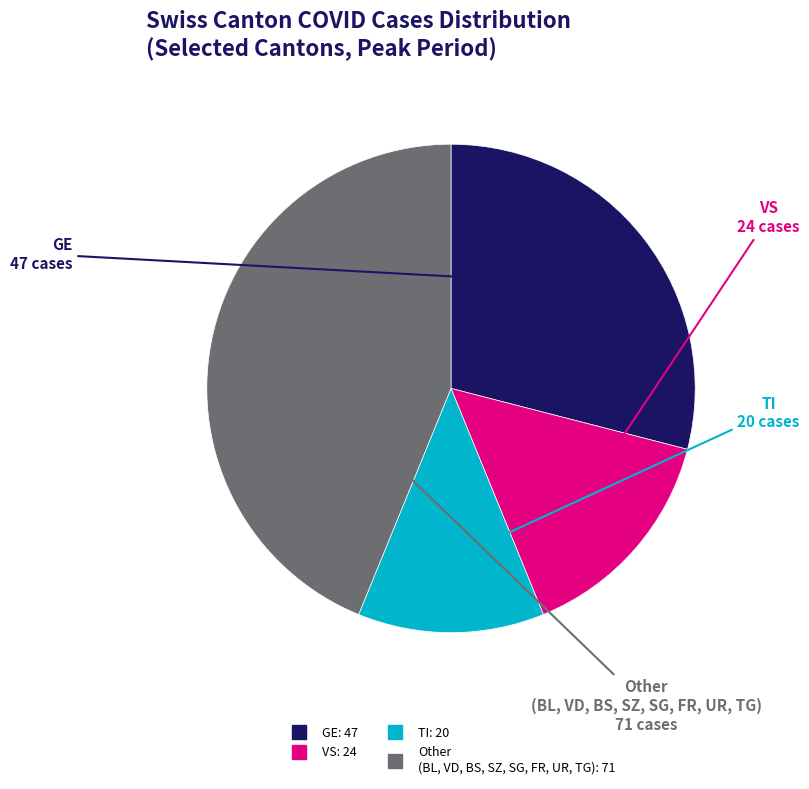

Is there any slice that represents more than half of the pie?

No